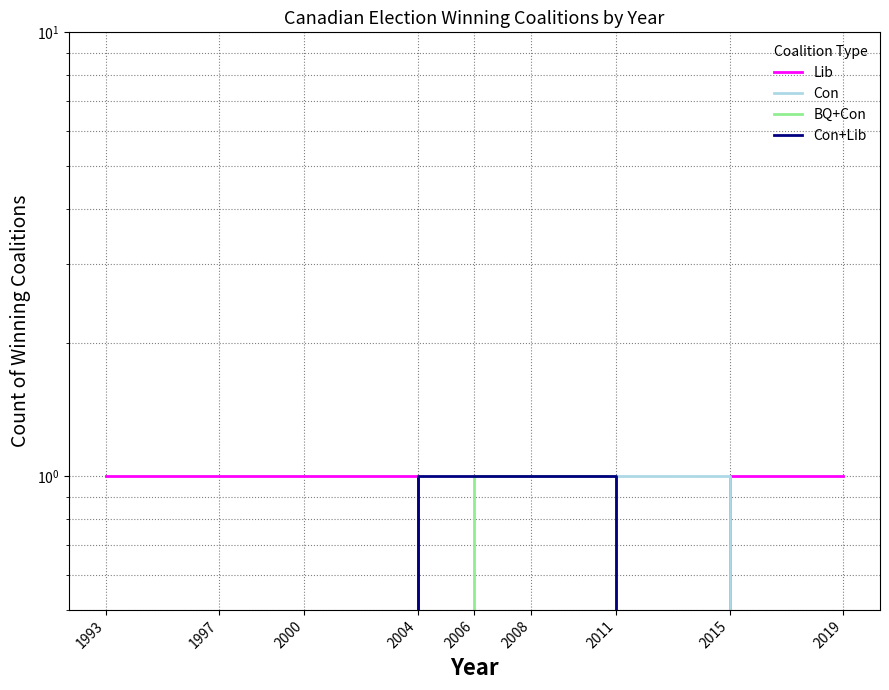

The value of Con at 2004 is 0. True or false?

True